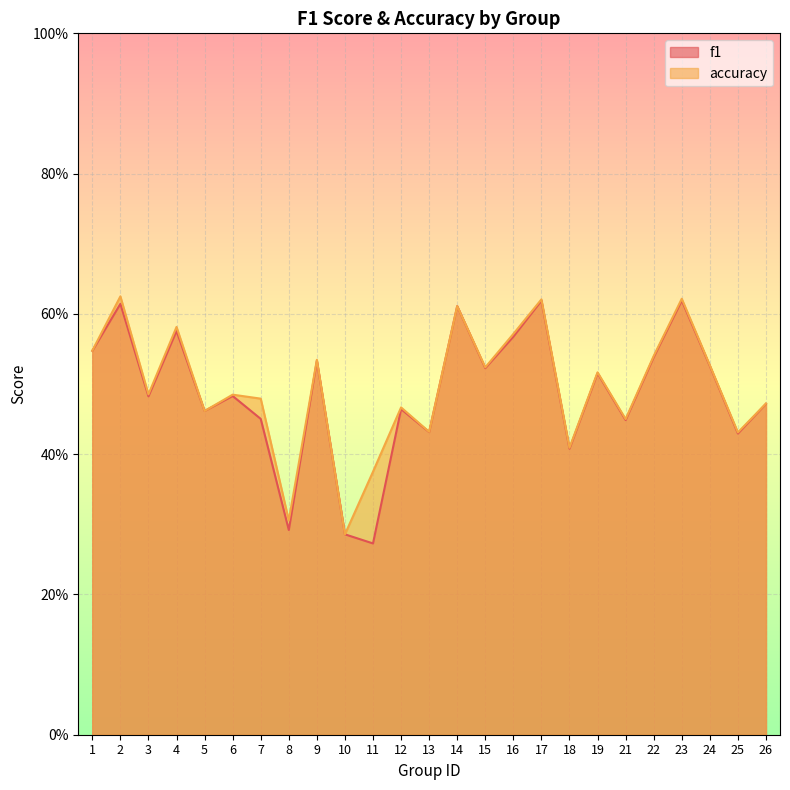

What value does the f1 series have at 19?

0.5